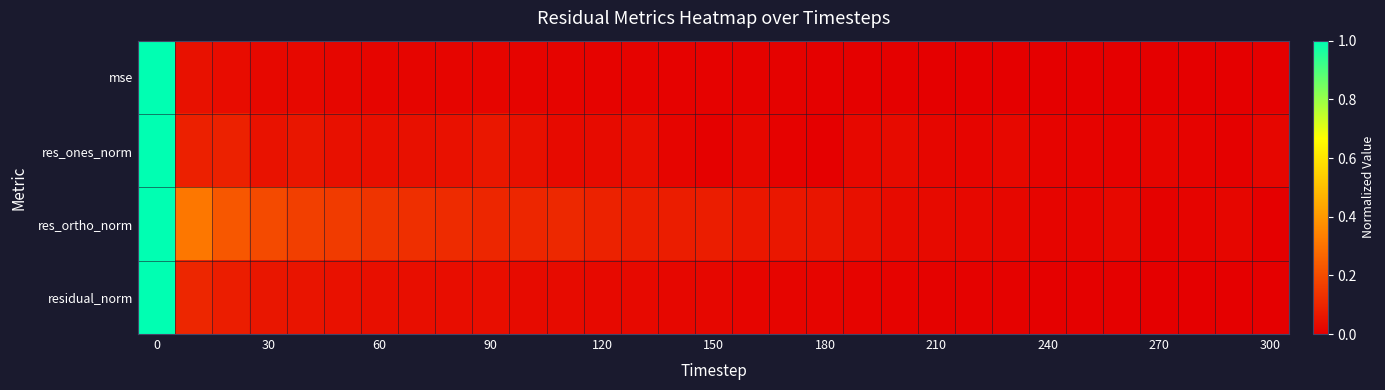

Which series has the largest range (max minus min)?

res_ones_norm